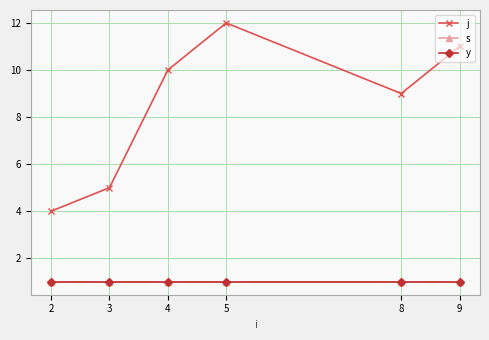

Where is the first local maximum for j?

5